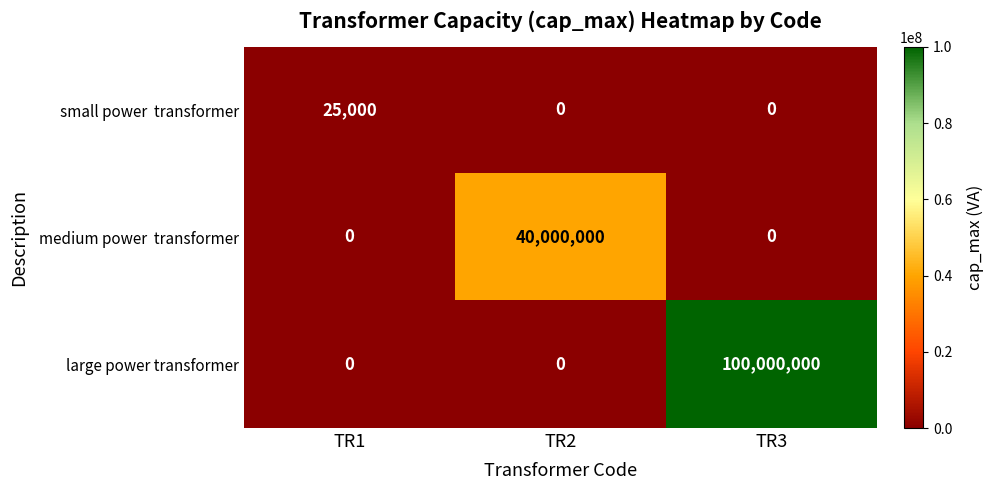

What is the difference between the maximum and second lowest values in the large power transformer series?

100000000